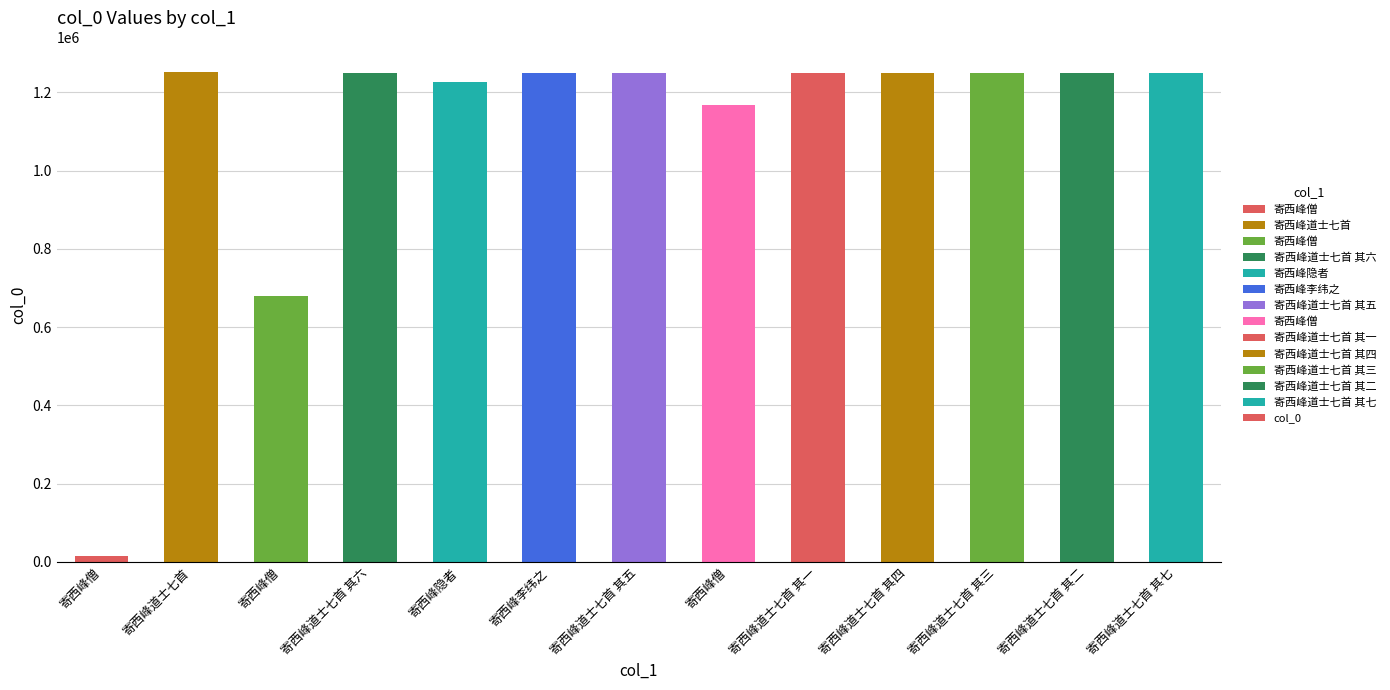

How many bars are there in total?

13